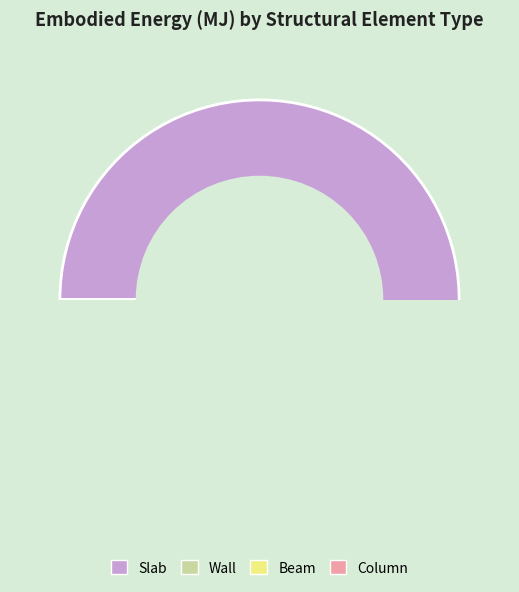

To the nearest percent, what is the difference between the largest and smallest slice percentages?

59%